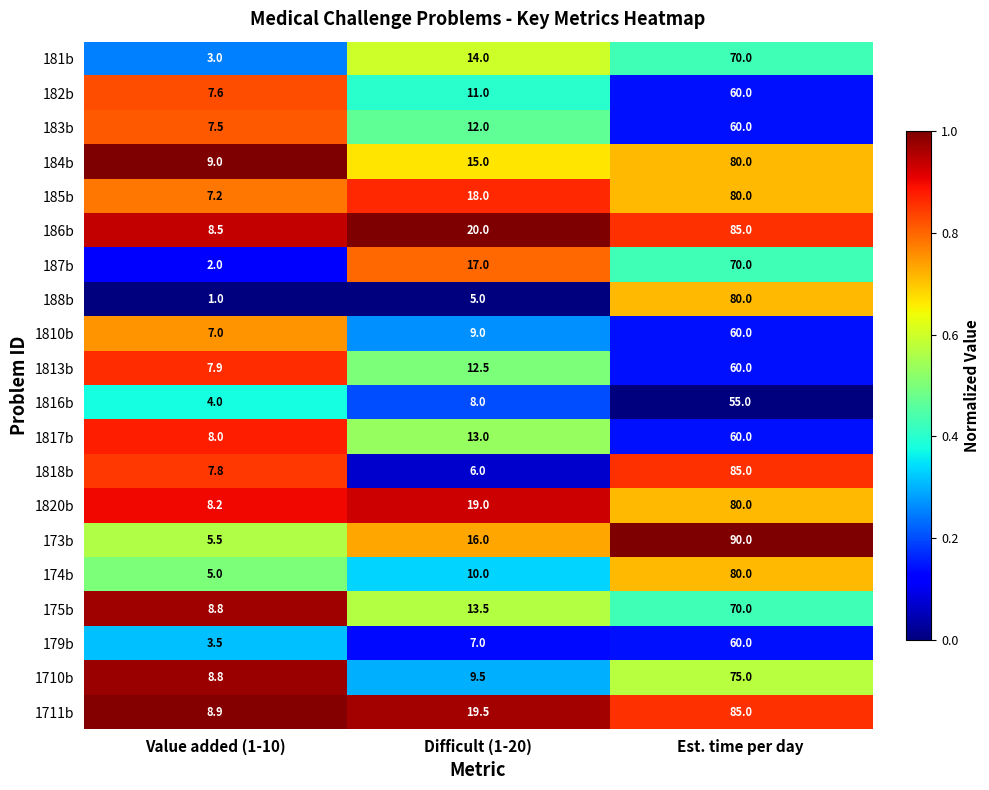

How many series are shown in this chart?

20